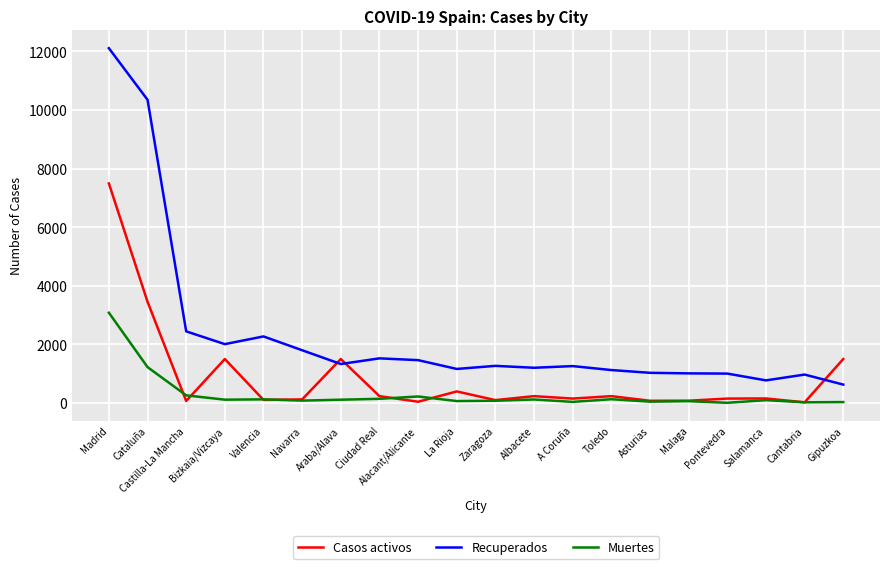

Where is the first local minimum for Recuperados?

Bizkaia/Vizcaya